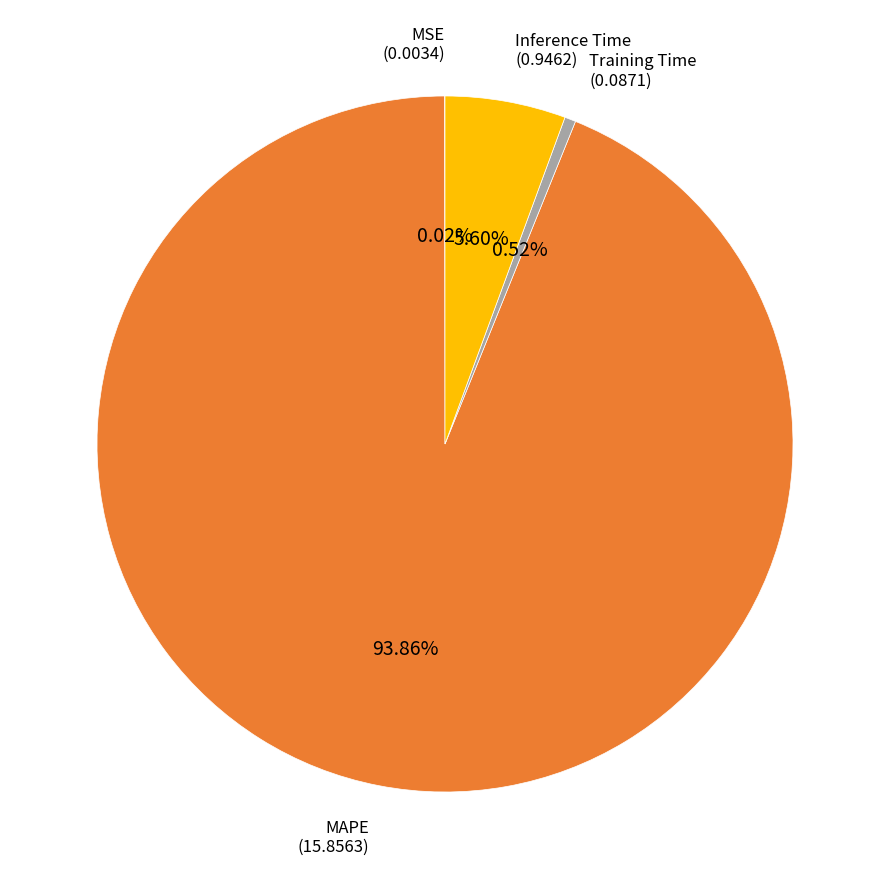

Does any single category account for the majority?

Yes